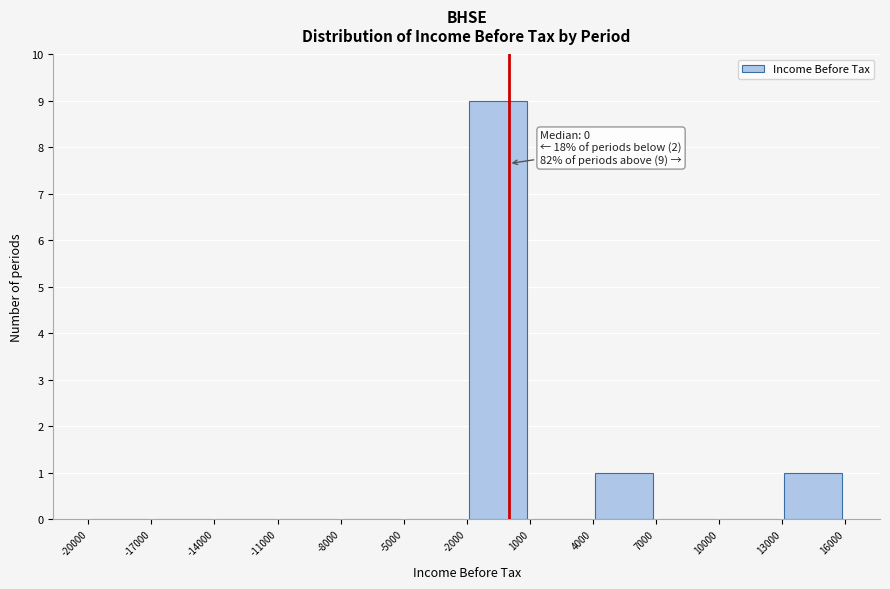

Which range on the x-axis has the tallest bar?

-2000 to 1000